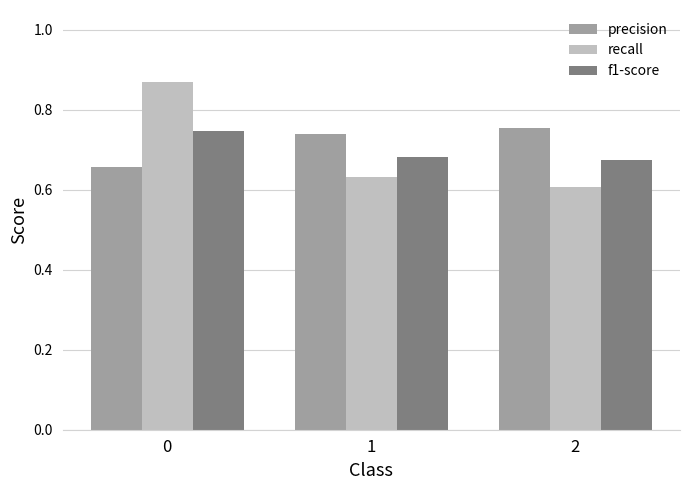

Count the number of categories in the chart.

3